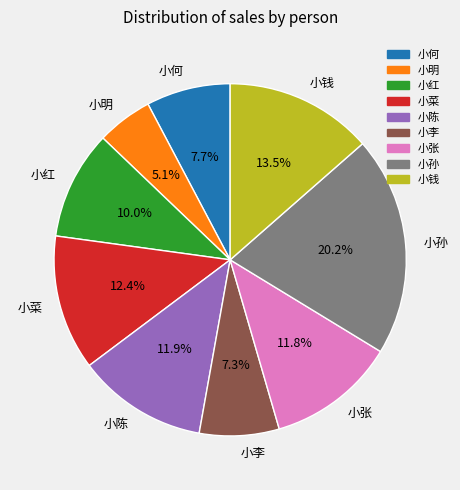

The 小红 slice represents 1% of the pie. True or false?

False